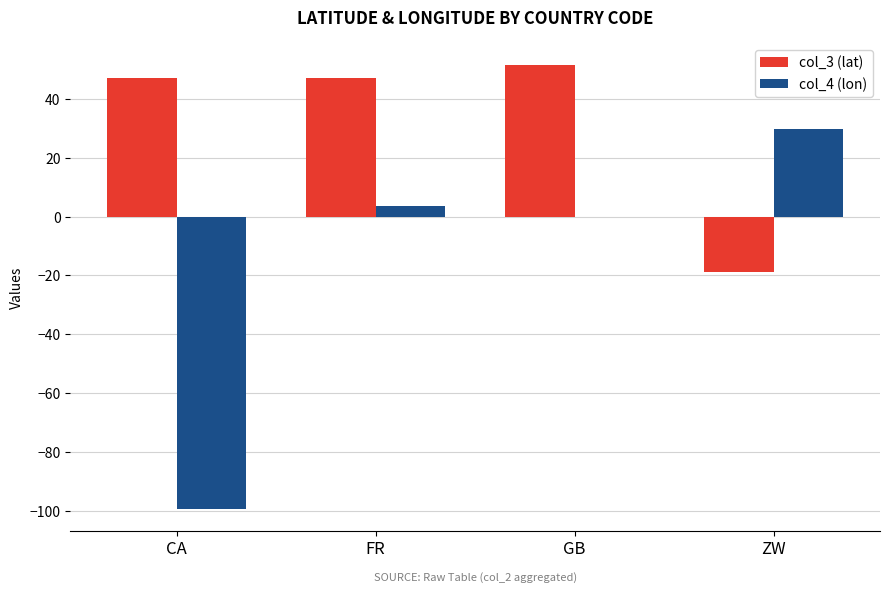

How many distinct data groups are displayed?

2